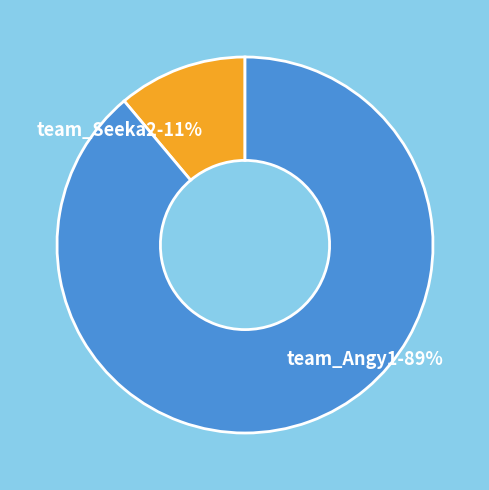

How many segments does this pie chart have?

2